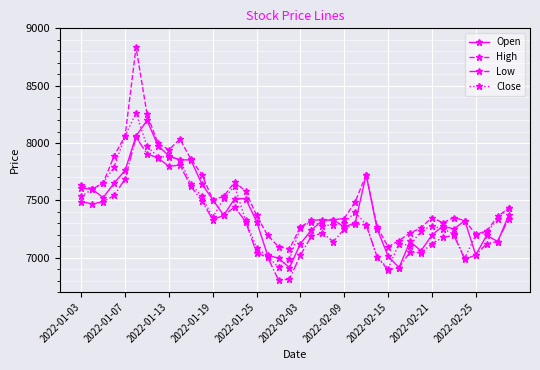

Which series has the largest total across all categories?

High